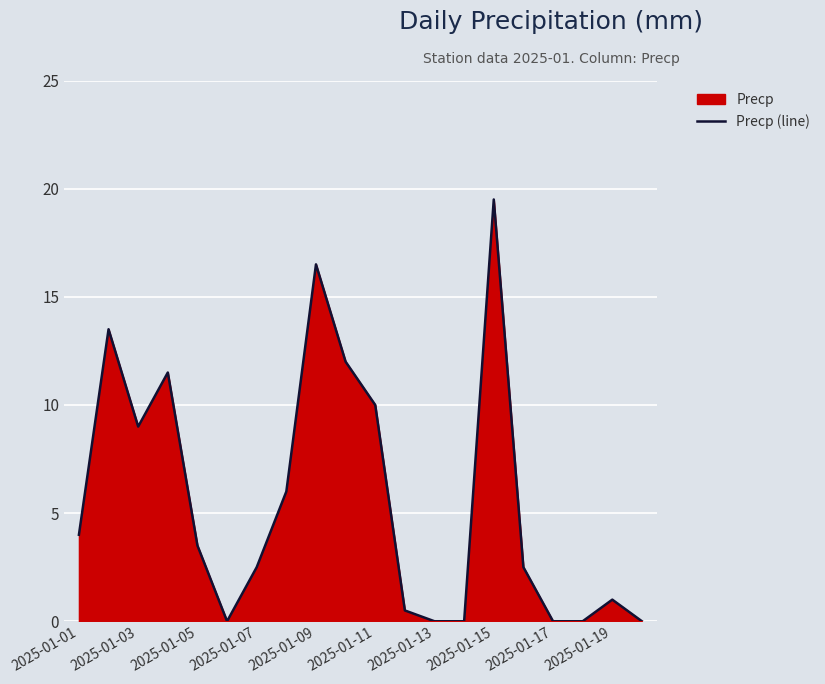

What is the greatest value displayed?

19.5